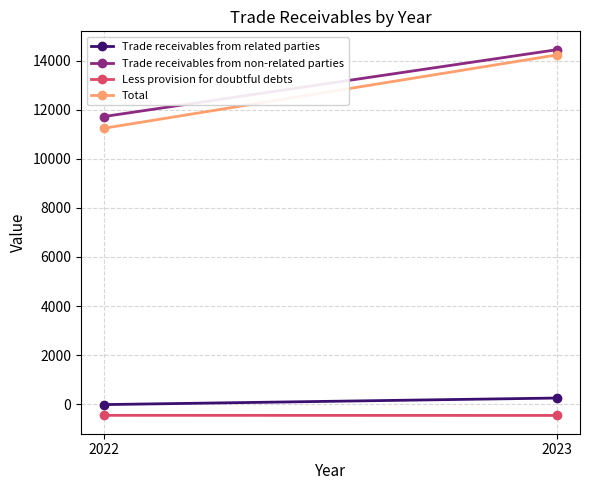

True or false: Trade receivables from related parties has a value of 415 at 2023.

False